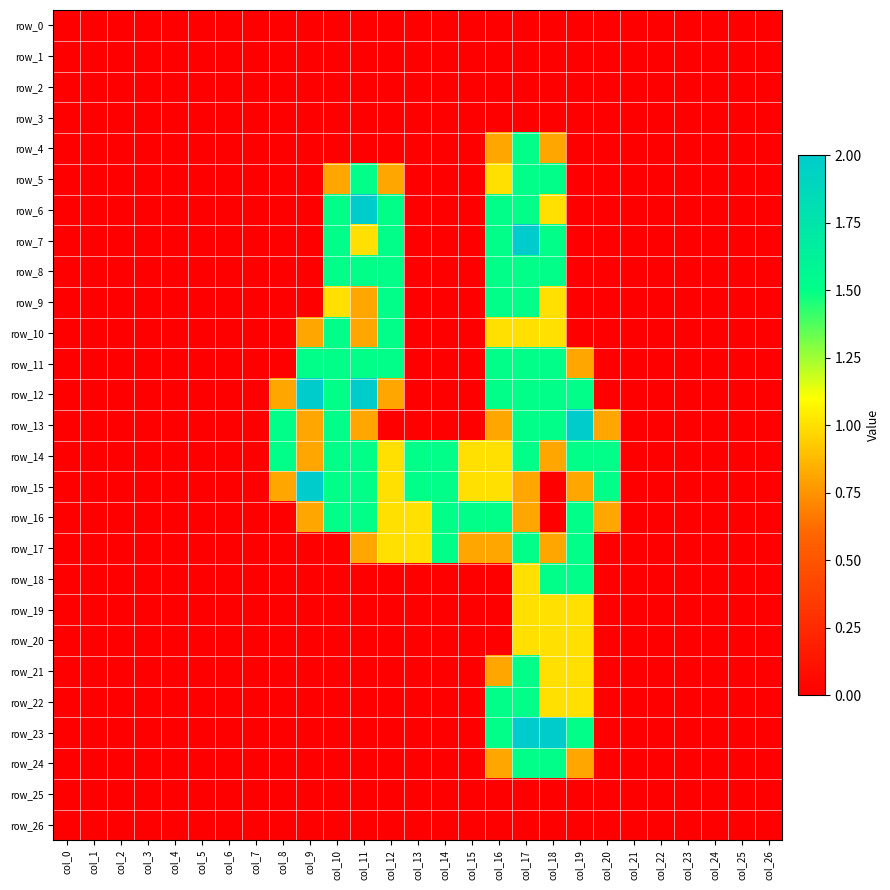

Which label corresponds to the largest value in the chart?

col_11